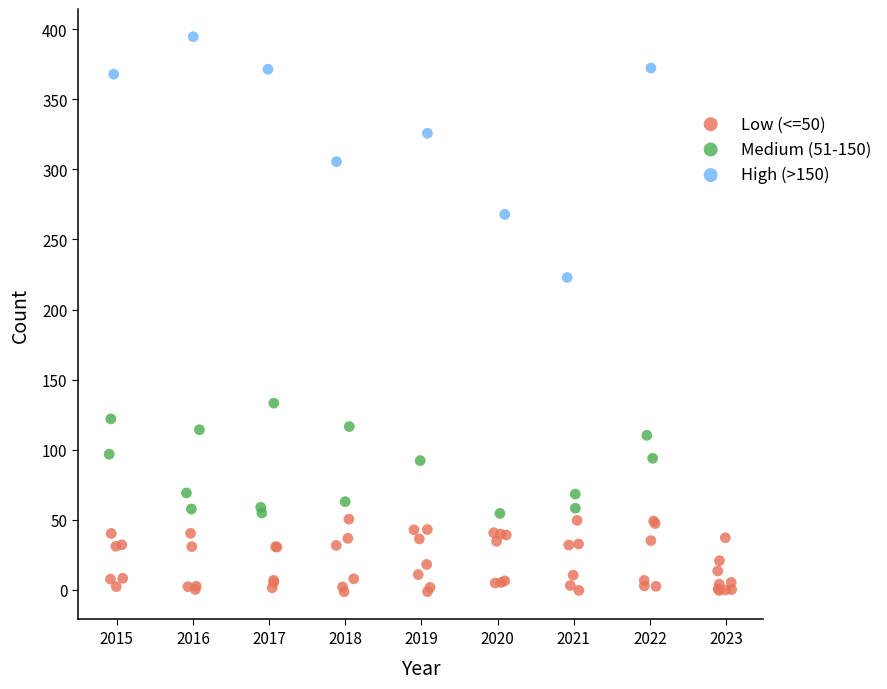

Which series contains the lowest Y value?

Low (<=50)